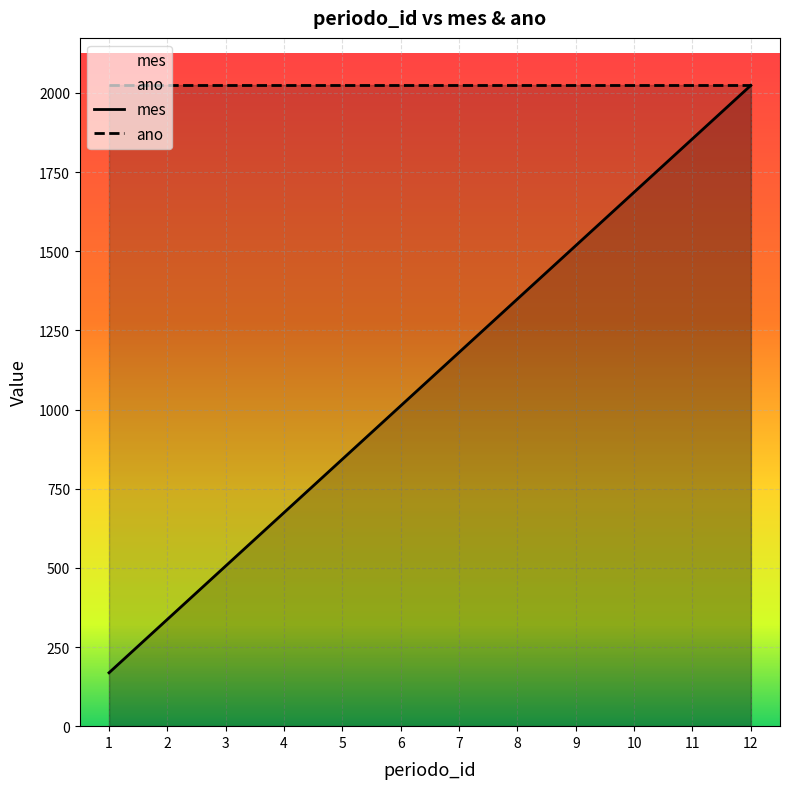

List the labels in order of value, smallest first.

1, 2, 3, 4, 5, 6, 7, 8, 9, 10, 11, 12